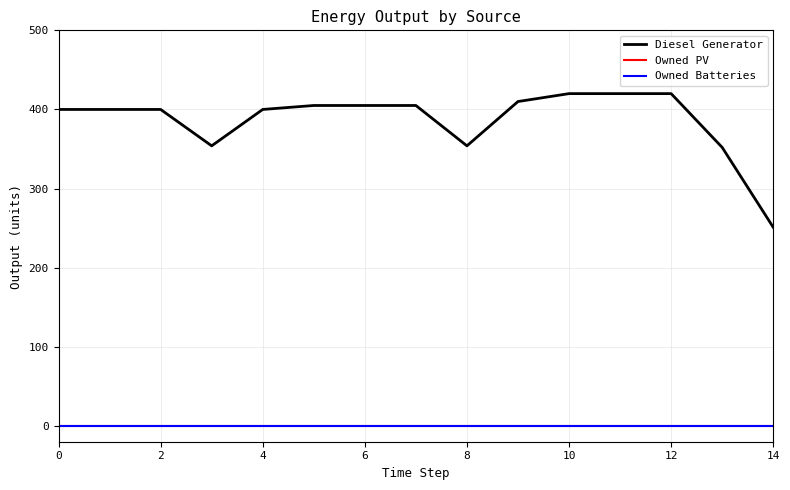

Is this an area chart (filled region under the line)?

No